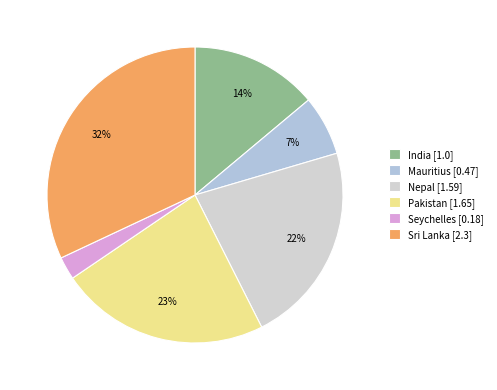

To the nearest percent, what is the difference between the largest and smallest slice percentages?

29%